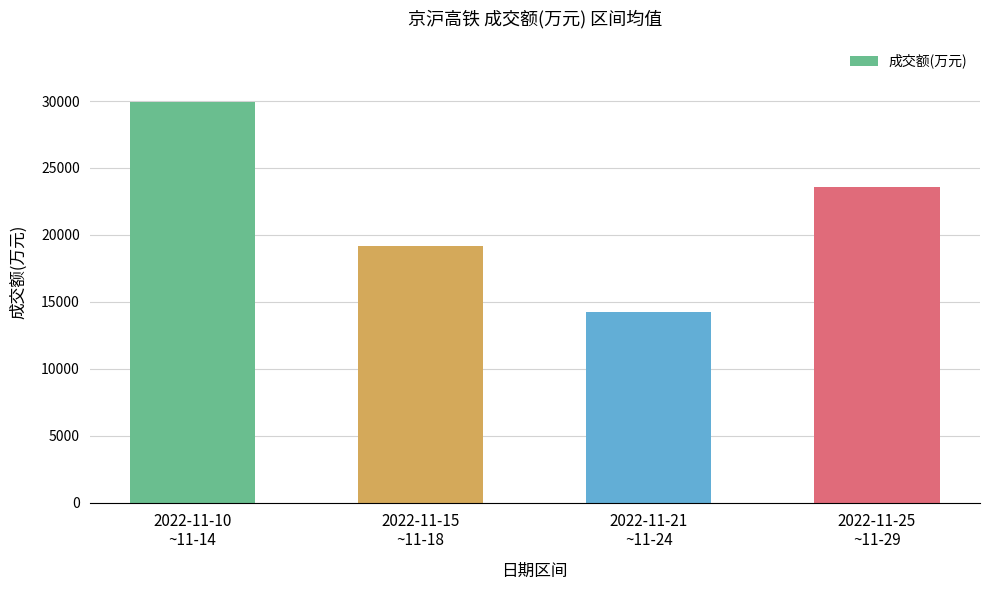

Is it true that the value at 2022-11-10
~11-14 is 41410.1?

False